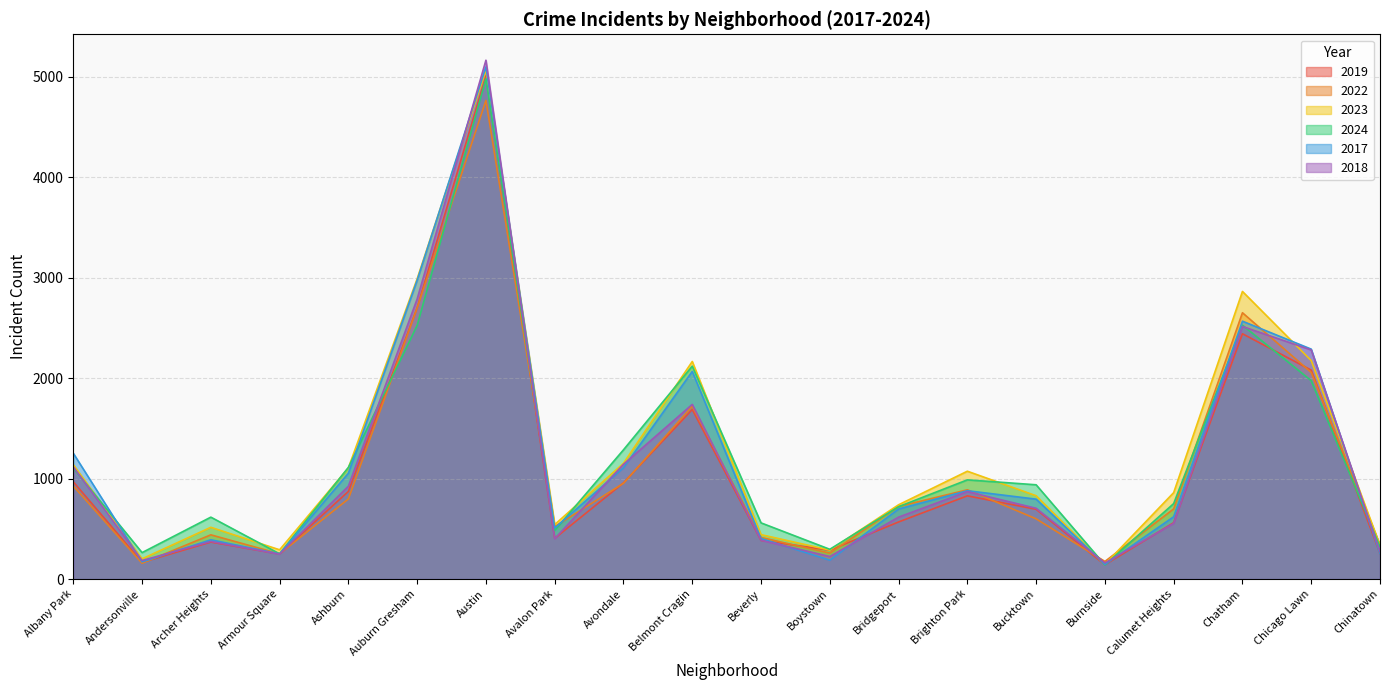

What is the difference between the 2019 values at Bucktown and Andersonville?

528